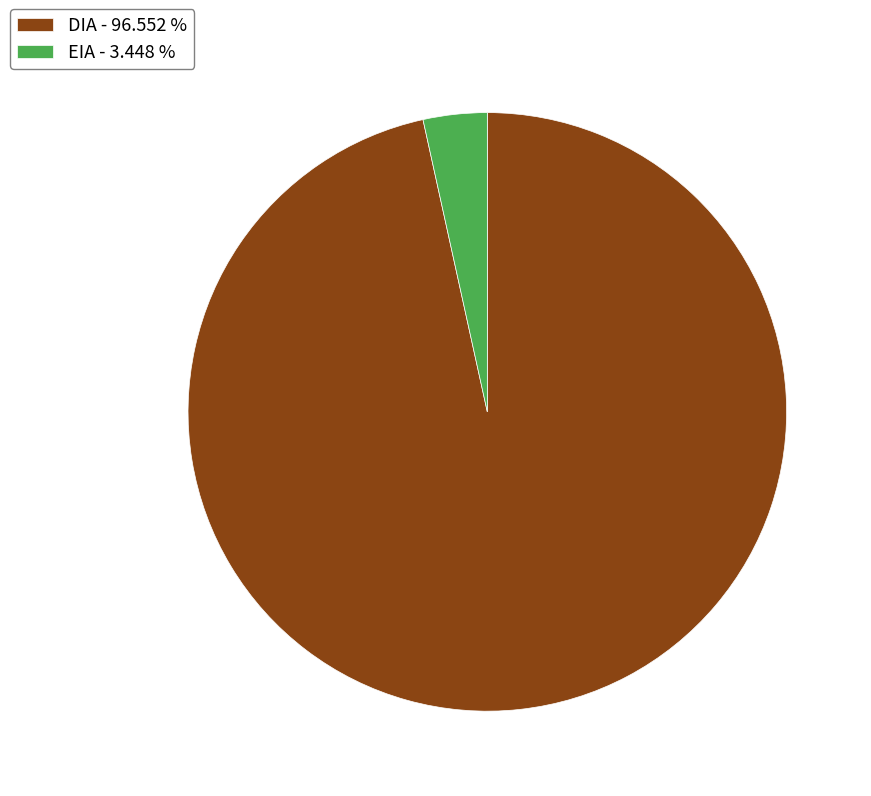

Between DIA - 96.552 % and EIA - 3.448 %, which is larger?

DIA - 96.552 %